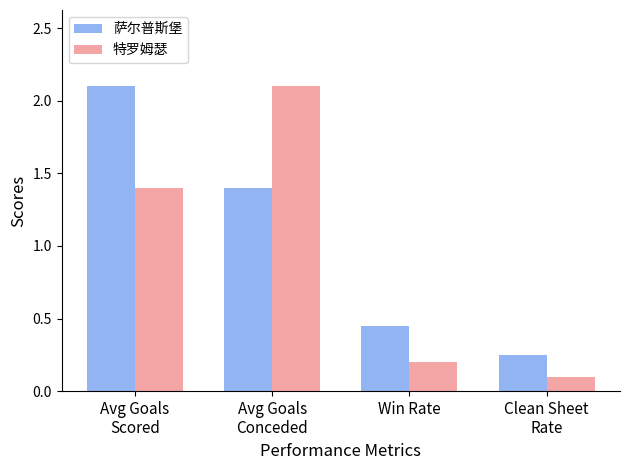

How many data points in 特罗姆瑟 are less than 1?

2